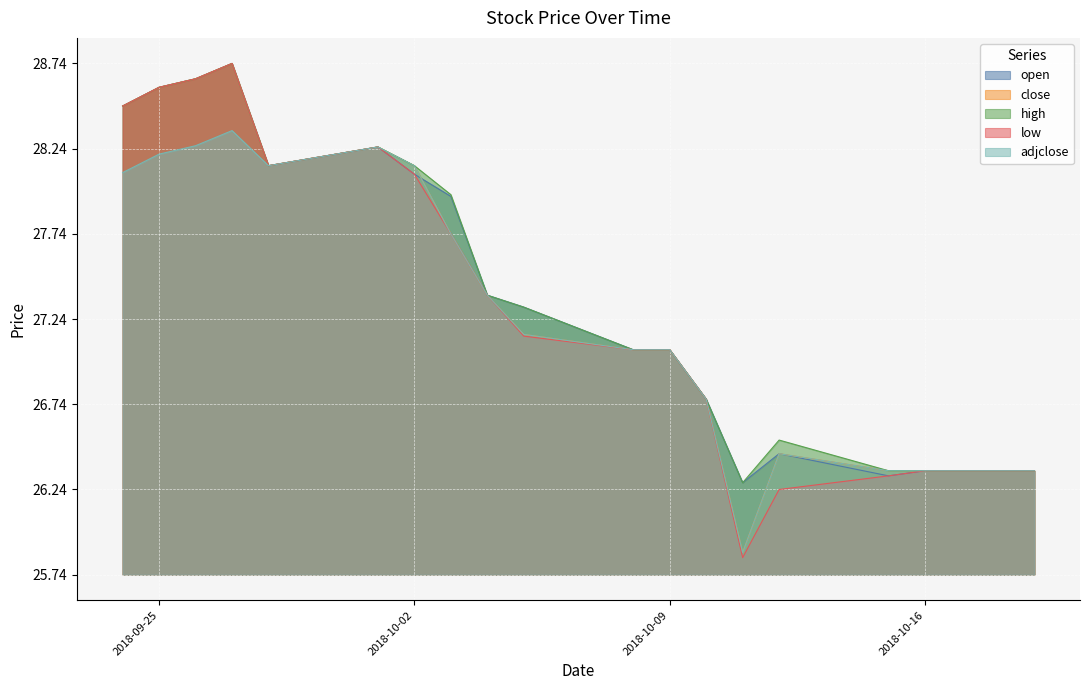

At which label does adjclose first exceed 1?

2018-09-24